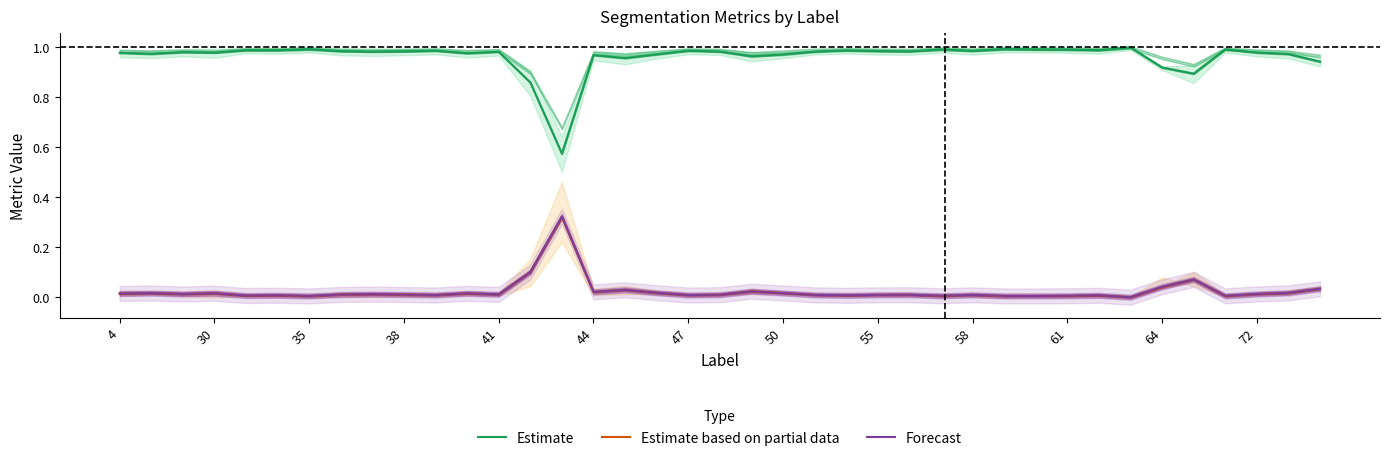

How many interior local valleys does the Forecast series have?

12